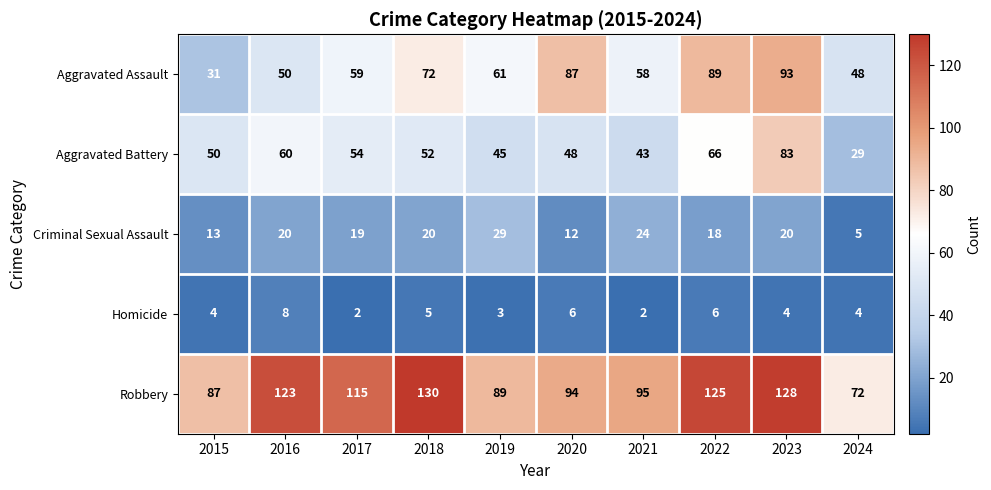

What is the spread (max minus min) of values at 2016?

115